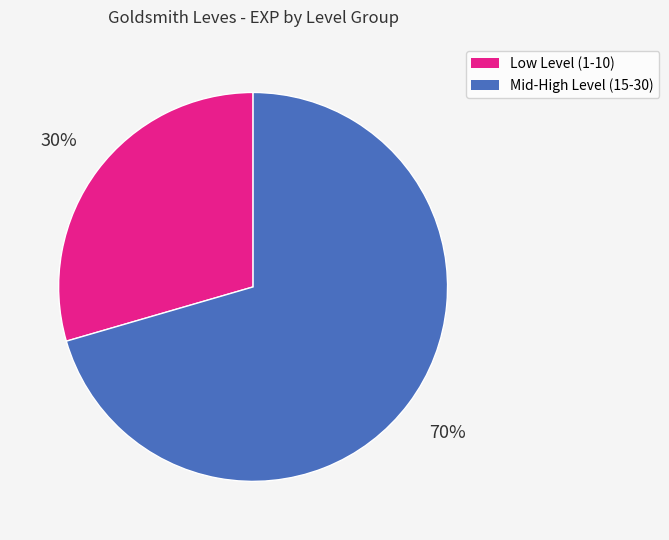

Is there a majority slice in this chart?

Yes